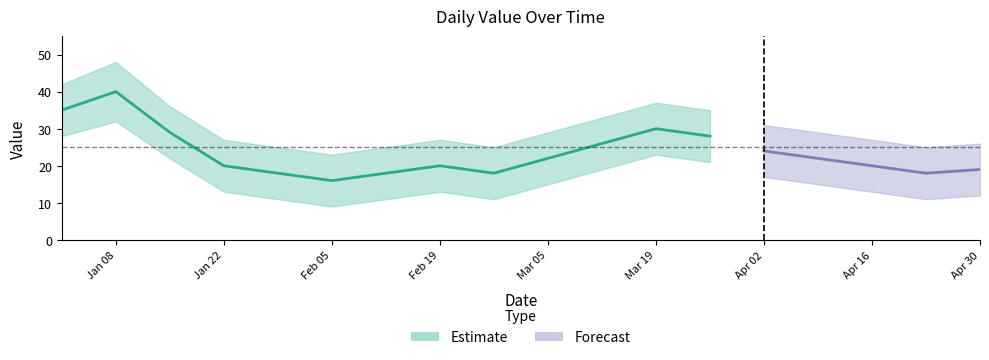

True or false: value_upper has a value of 36 at 2023-04-30.

False